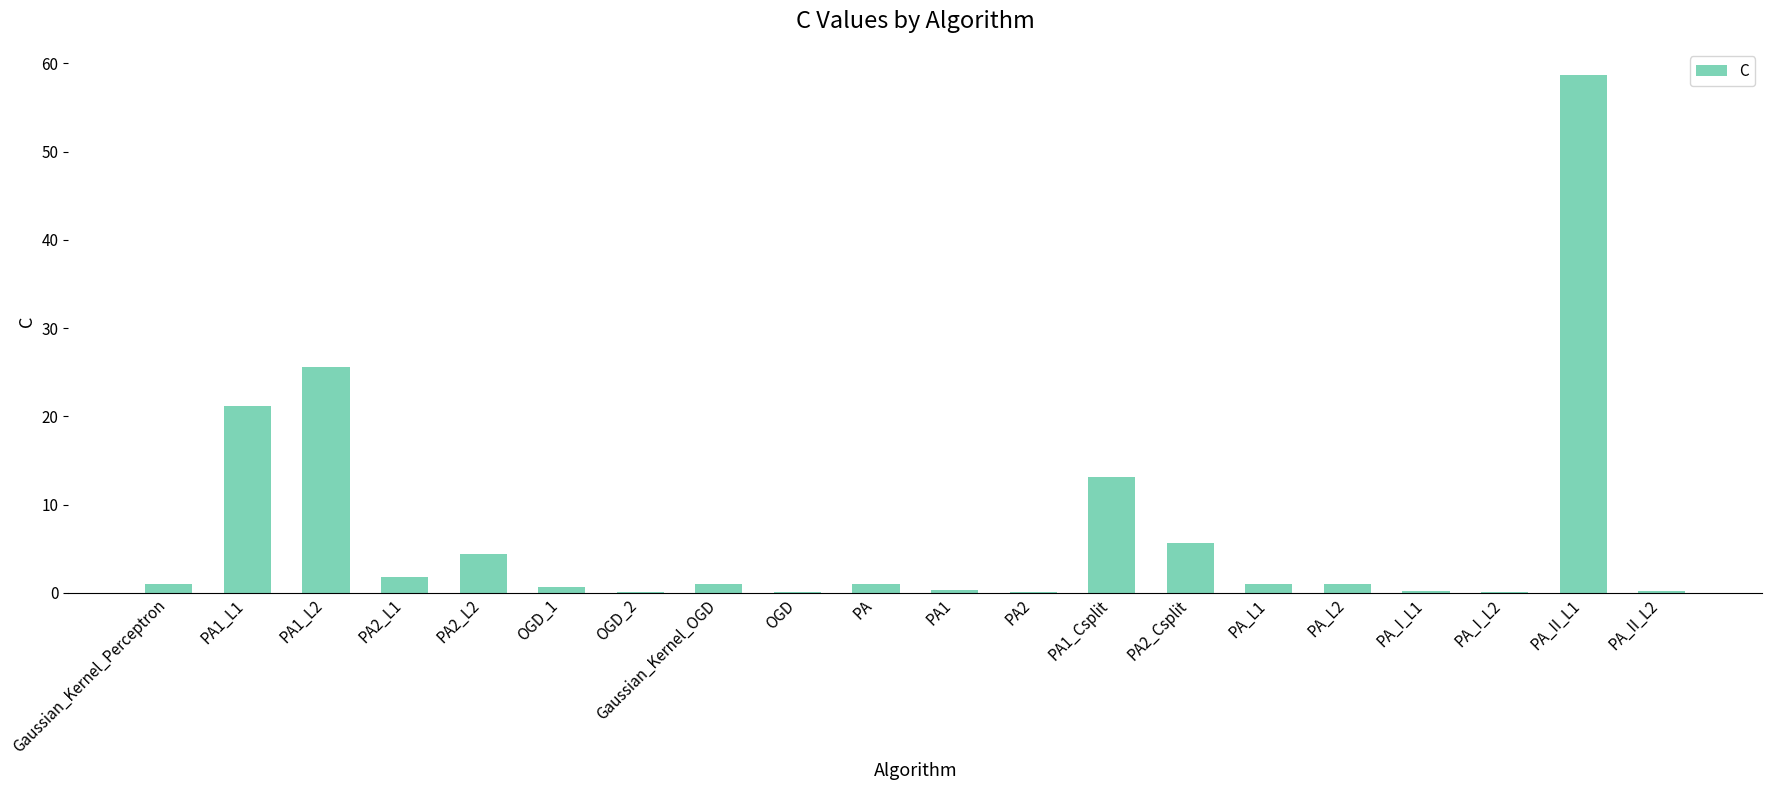

Count the number of data series in this chart.

1